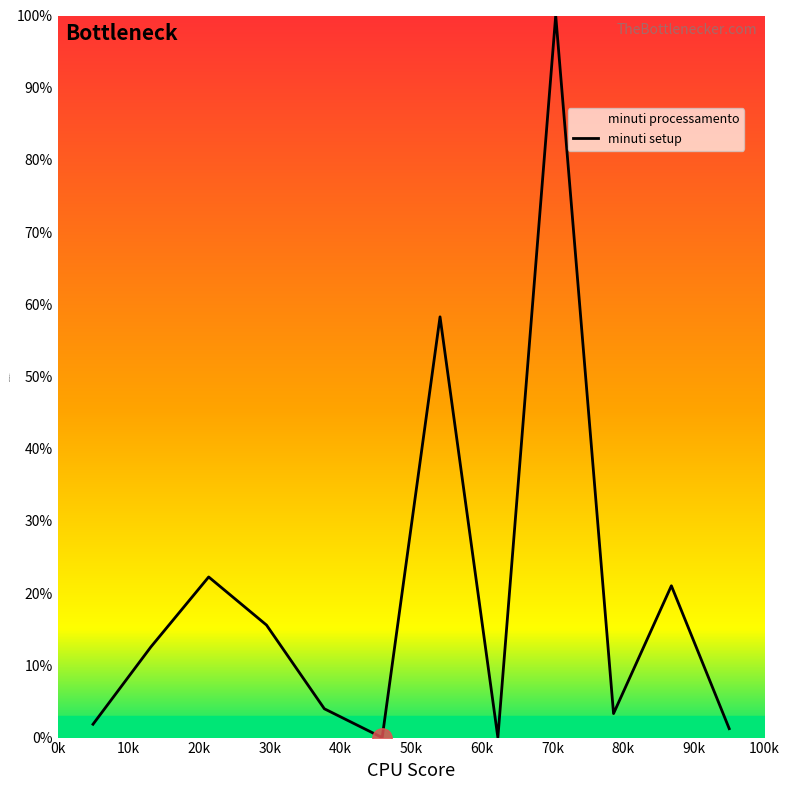

Does the chart have visible grid lines?

No